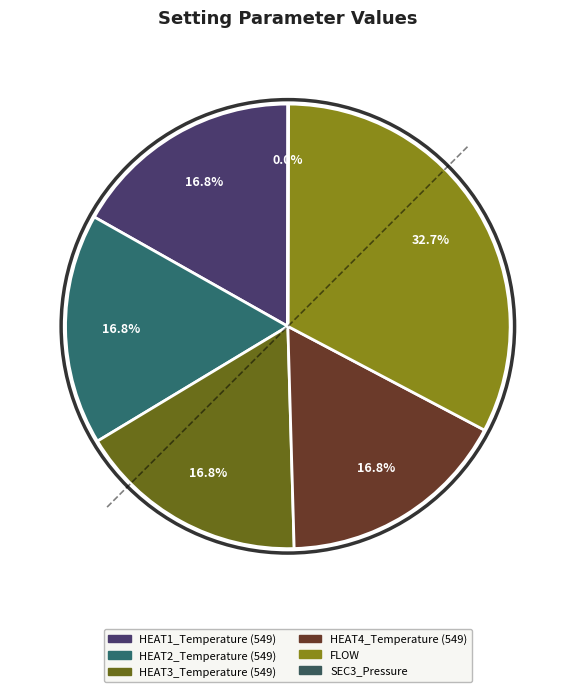

Which slice is the smallest?

SEC3_Pressure